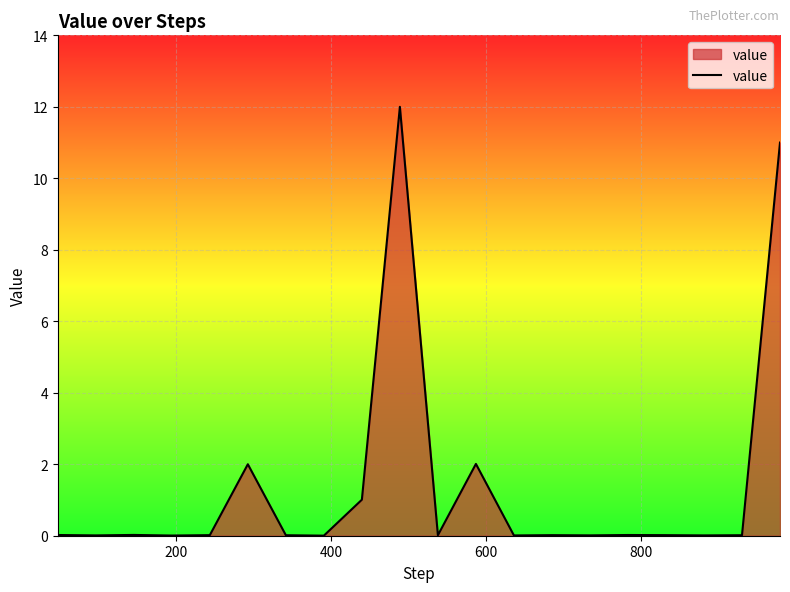

What is the maximum value shown in the chart?

12.0